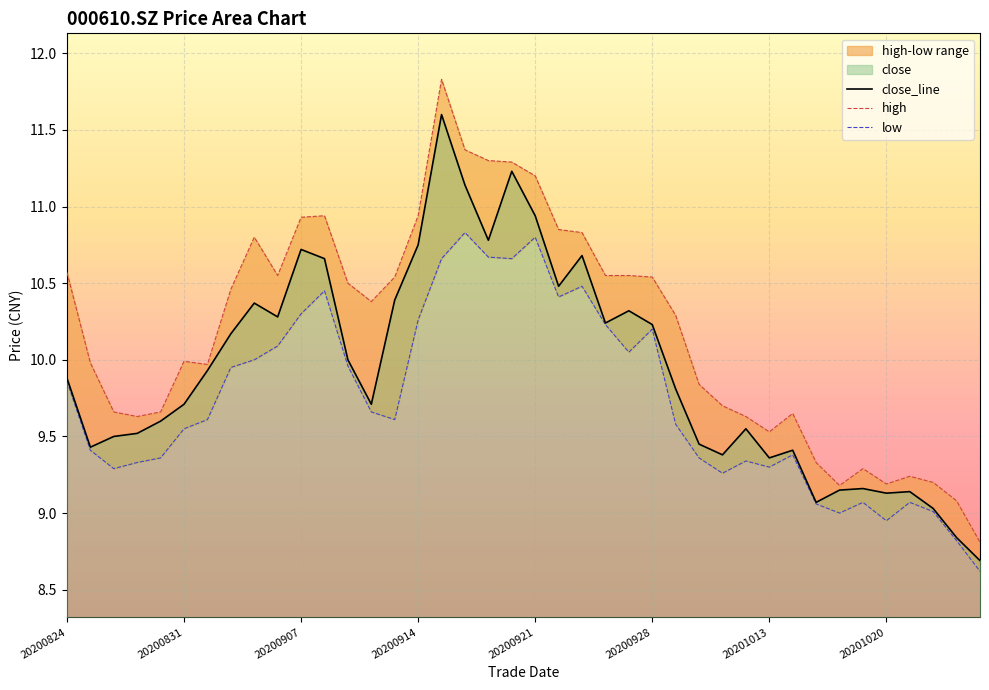

How many values in the close_line series exceed 9?

38